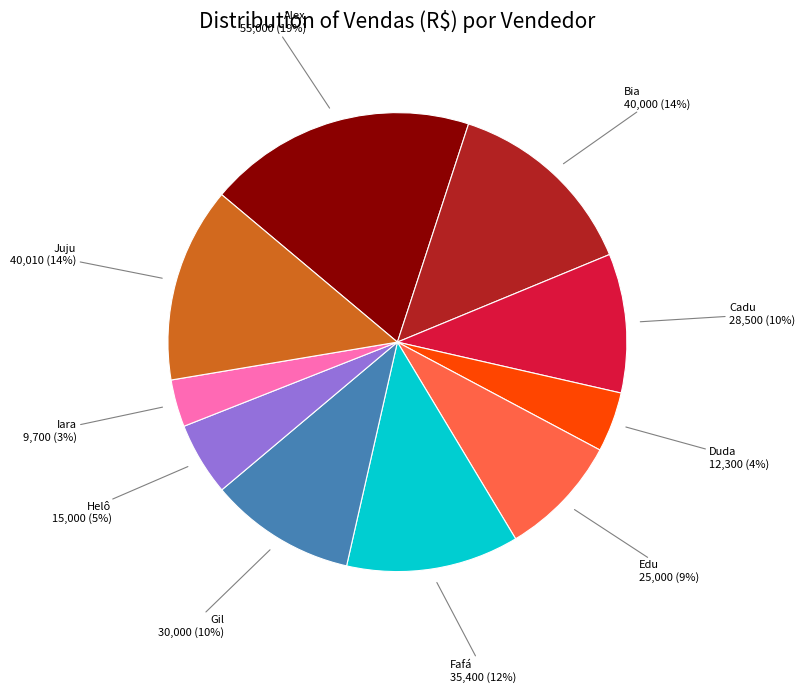

To the nearest percent, what is the average slice percentage?

10%